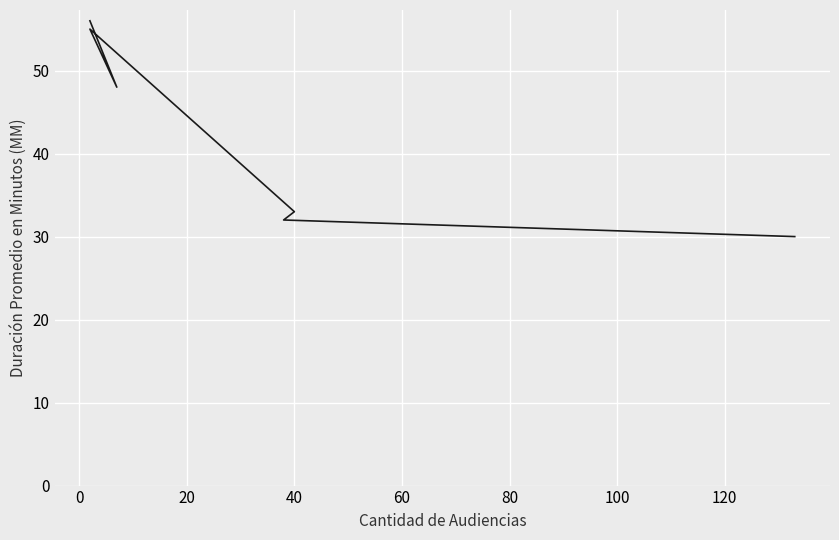

Is it true that the value at 60 is 32?

True